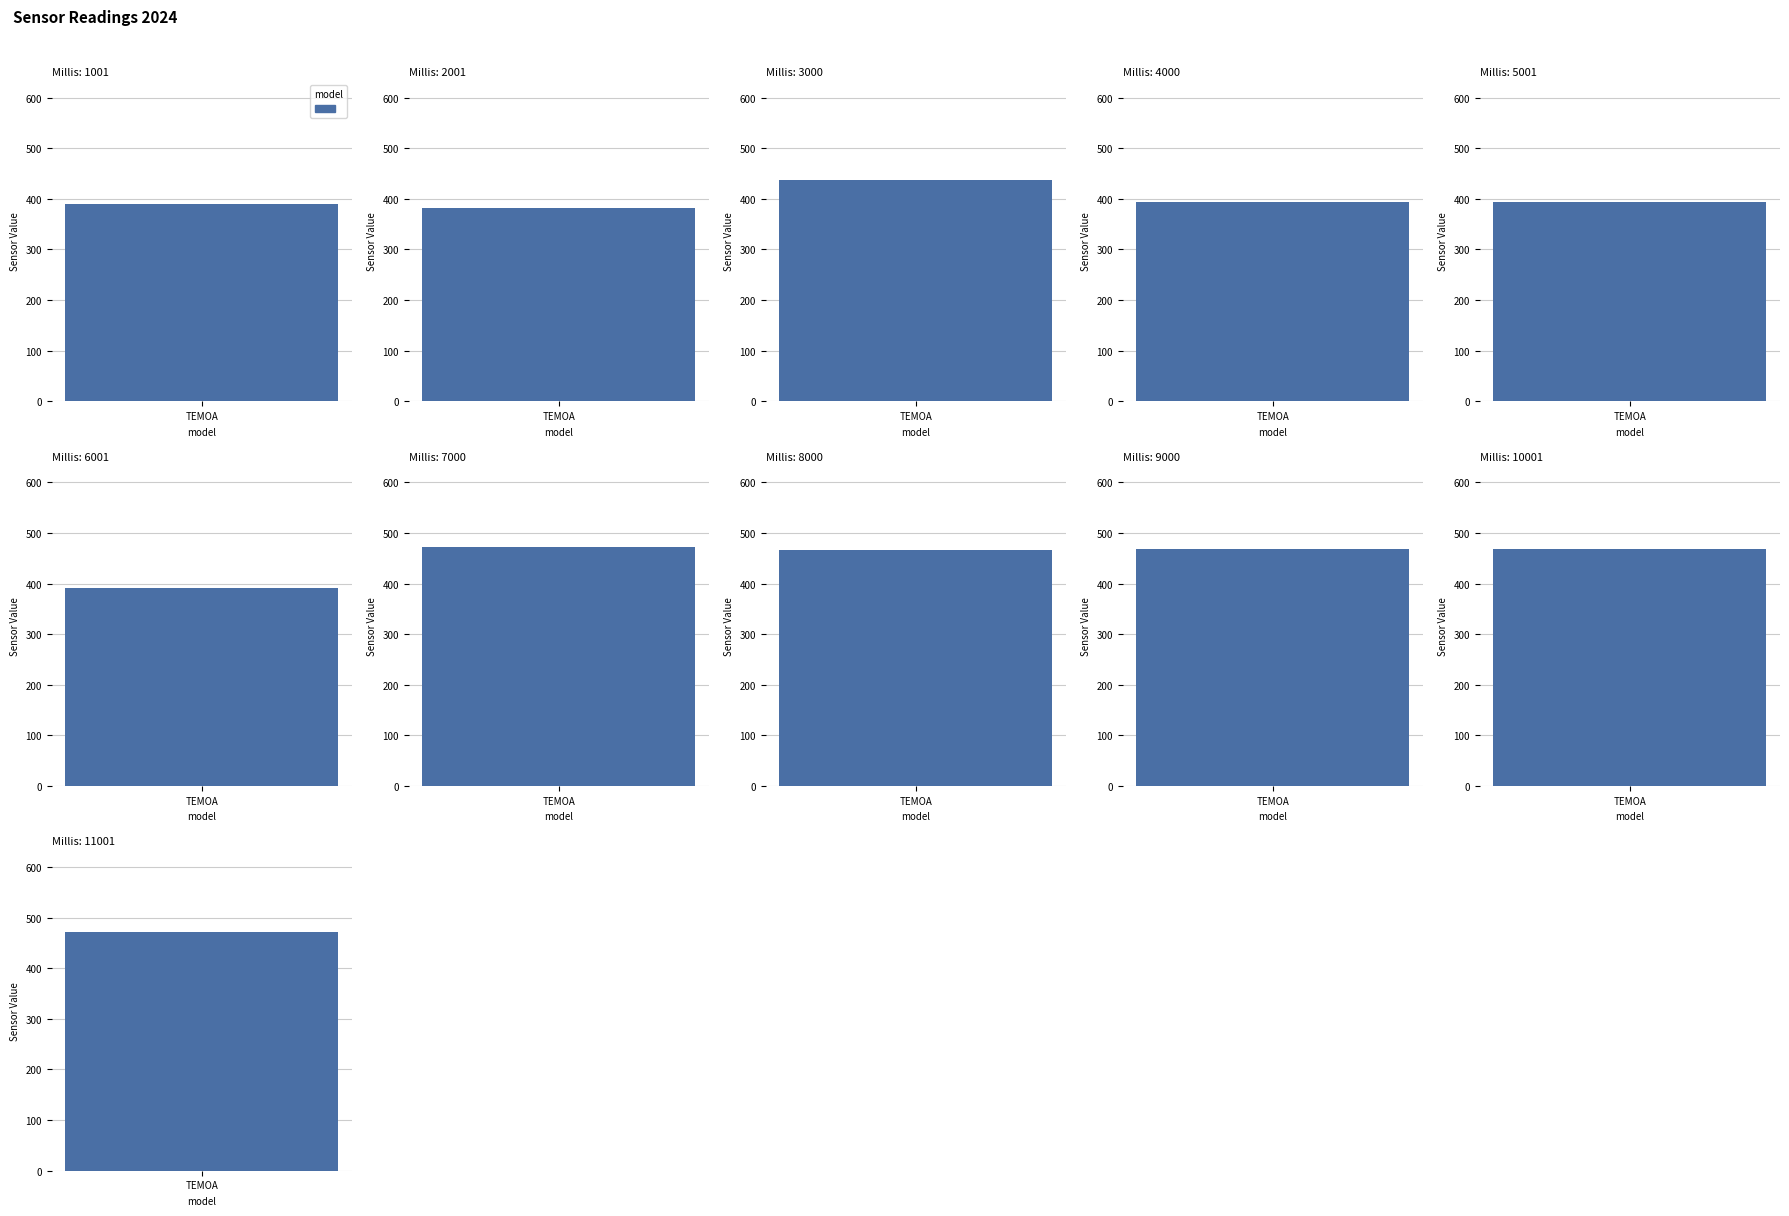

What is the value of the 9th bar from the left?

469